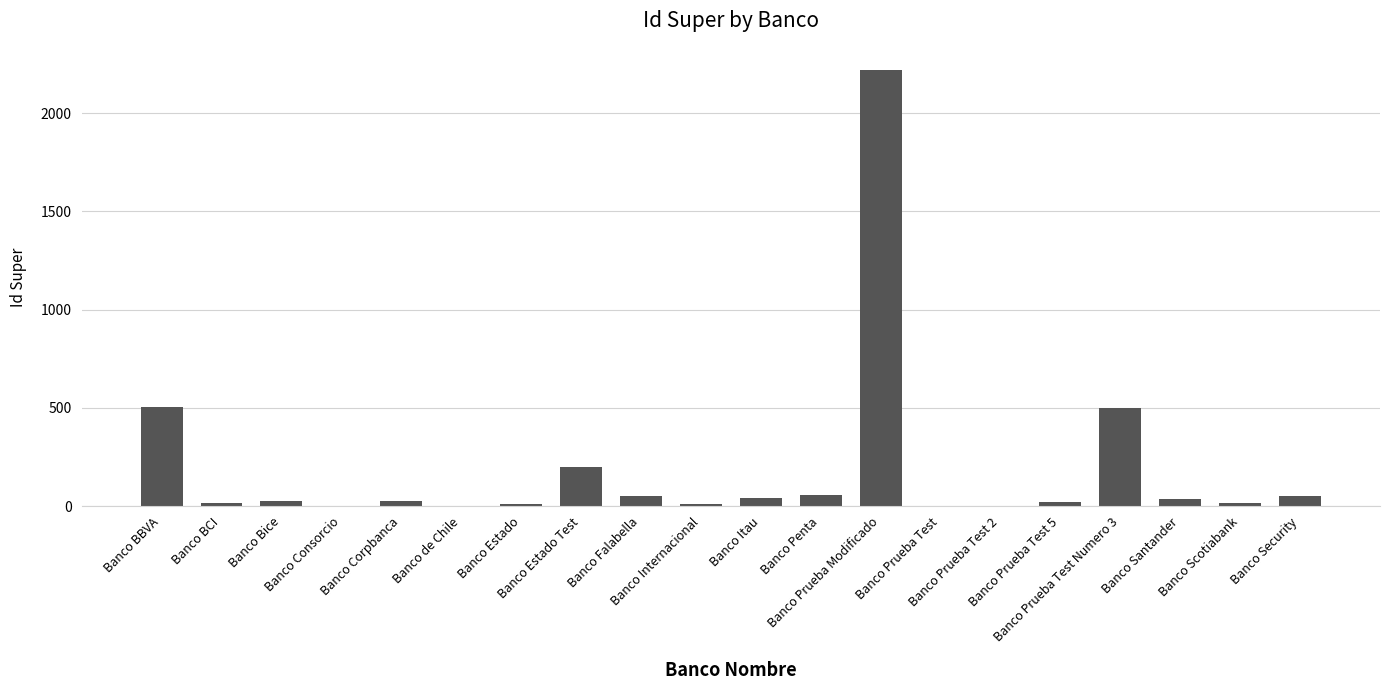

Does the chart contain stacked bars?

No